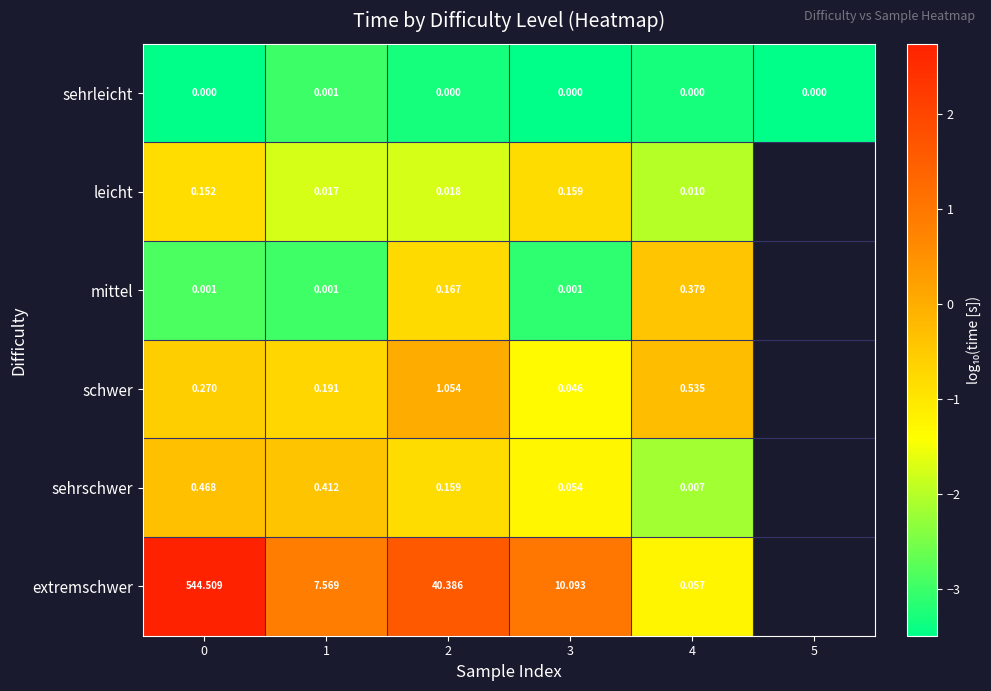

How many distinct data groups are displayed?

6